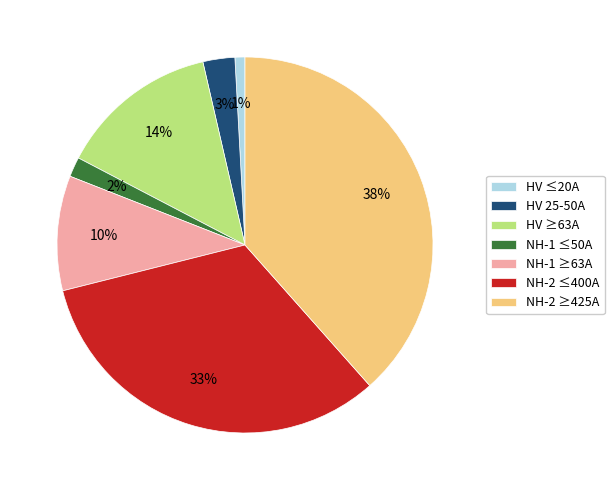

True or false: HV ≥63A accounts for 20% of the total.

False